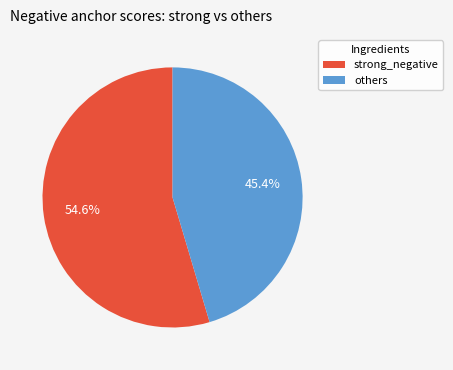

What is the largest slice in the pie chart?

strong_negative